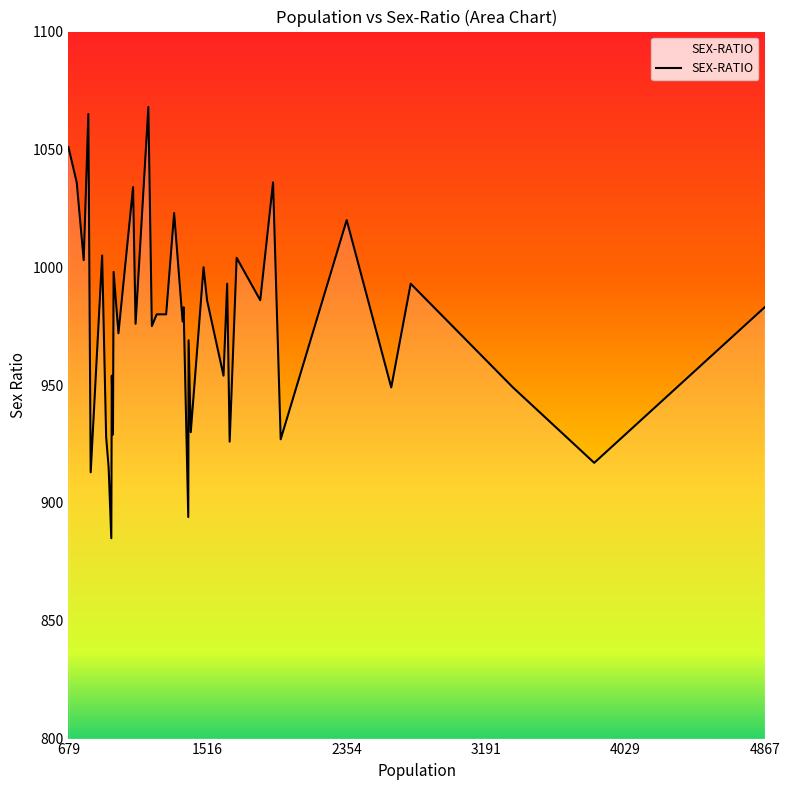

What is the minimum value shown in the chart?

885